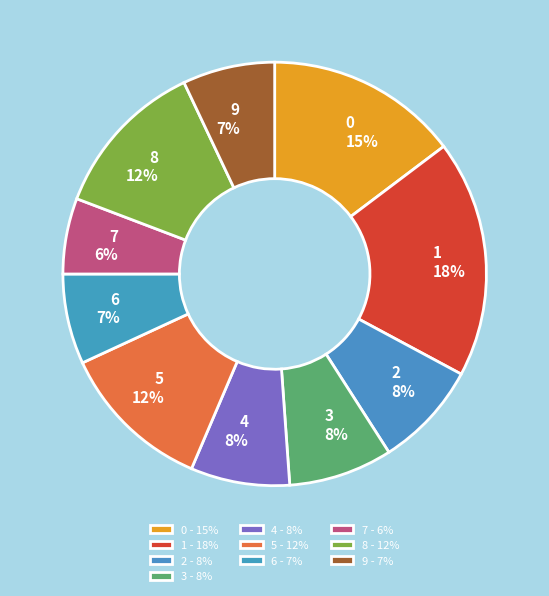

Which category has the smallest portion of the pie?

7